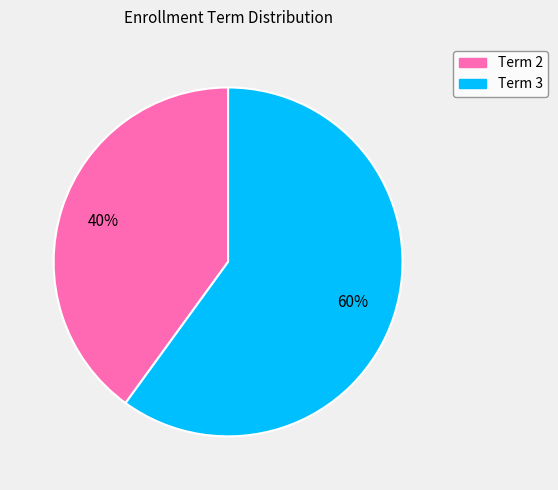

Count the number of slices in the pie.

2